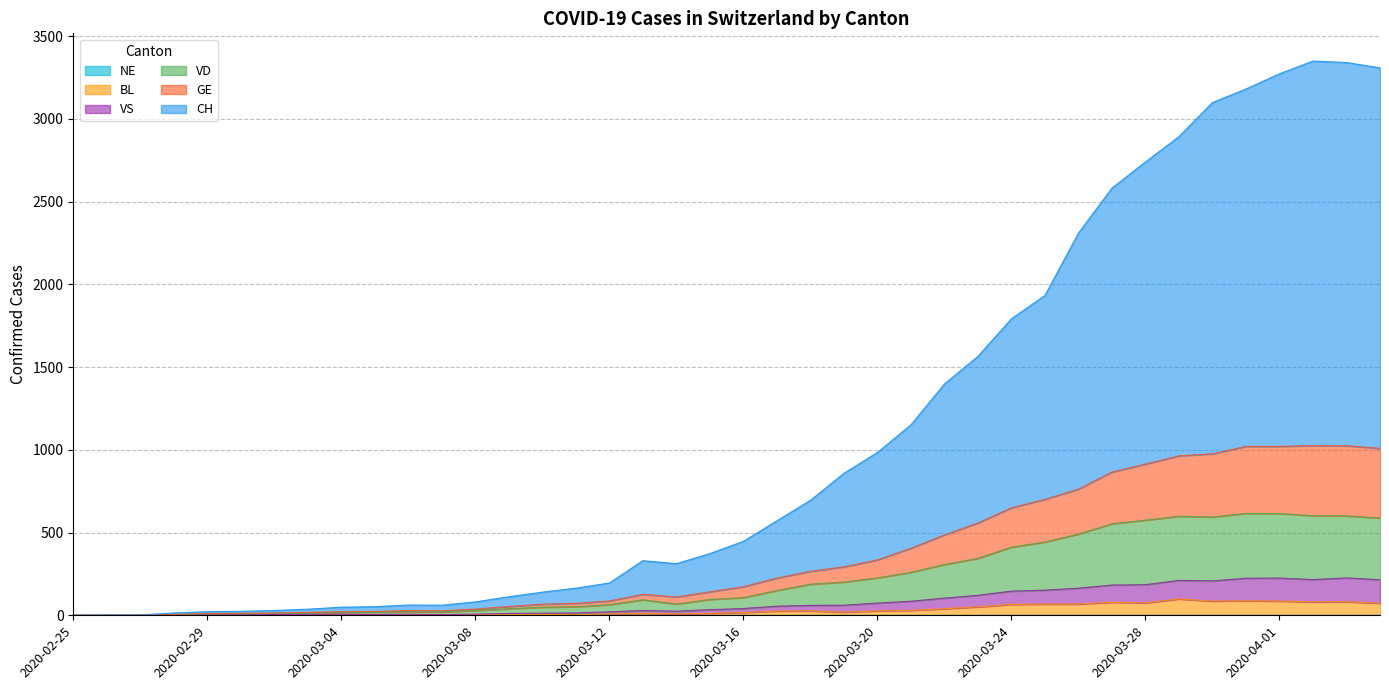

At which category does CH reach its first local valley?

2020-03-07